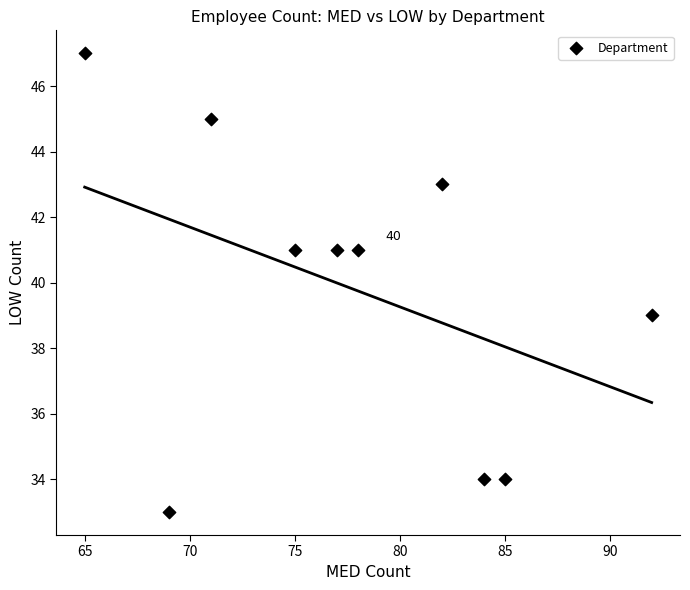

What is the range of X values (max minus min)?

27